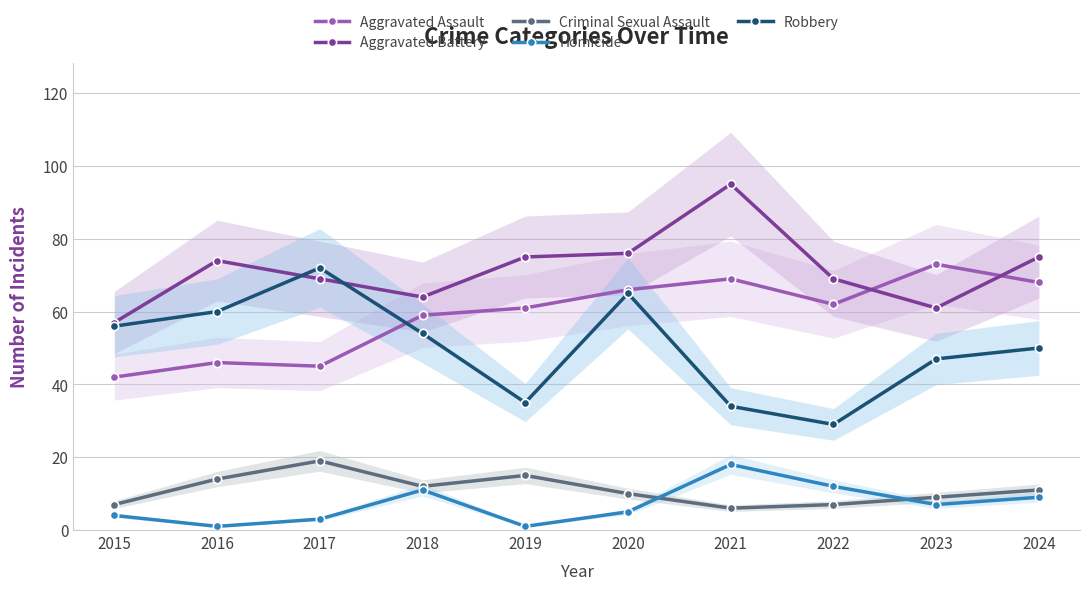

True or false: Criminal Sexual Assault and Aggravated Battery cross at least once.

False